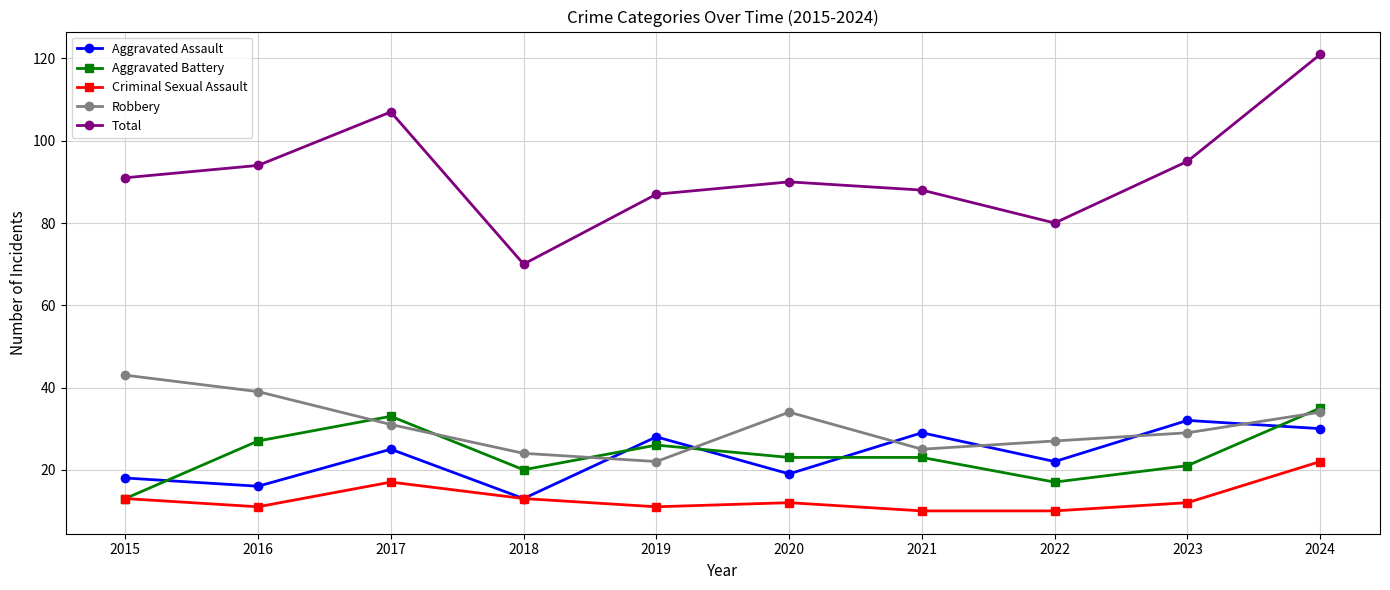

True or false: Criminal Sexual Assault has a value of 31 at 2017.

False